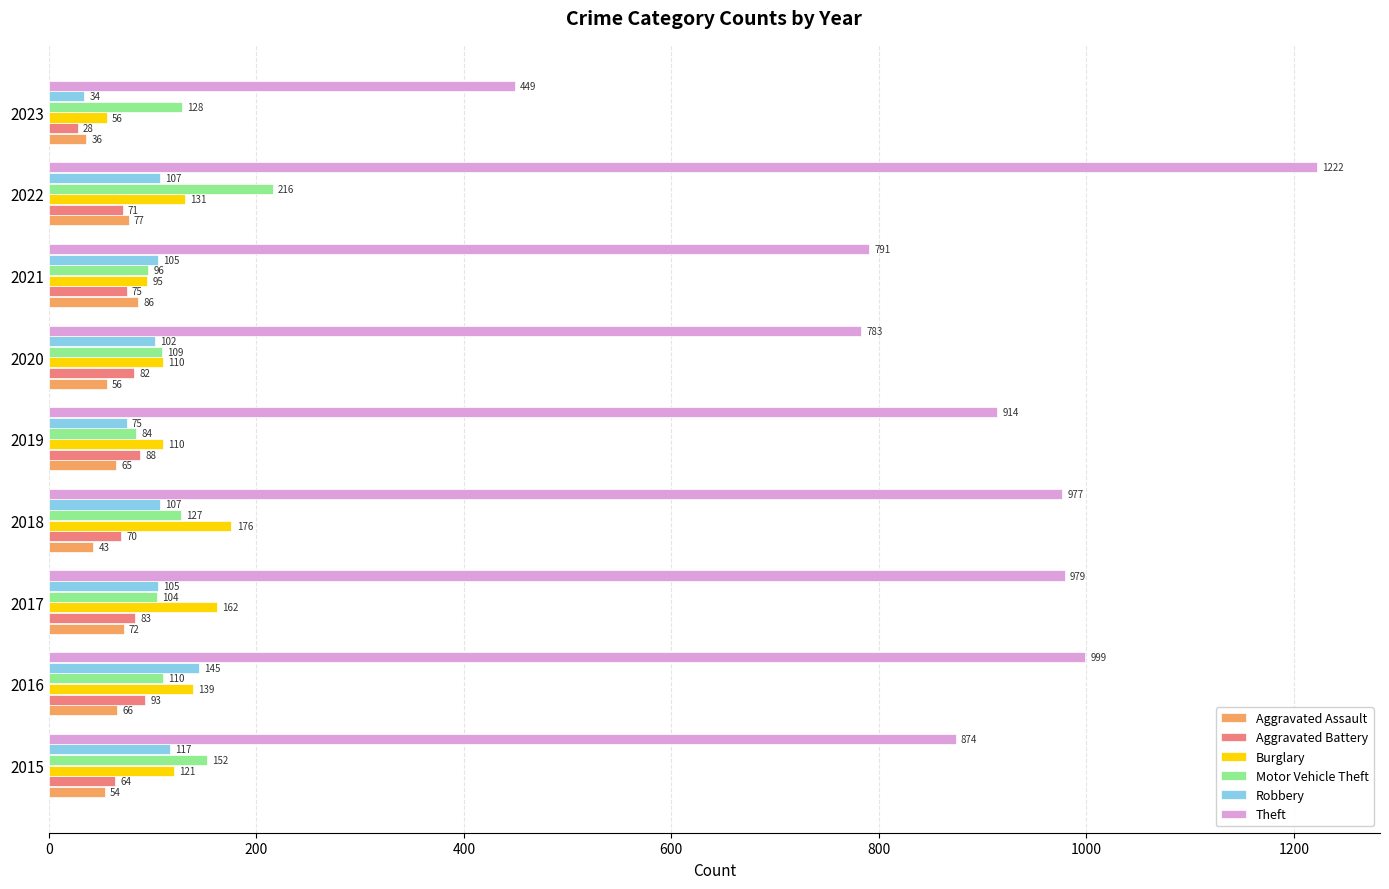

Is it true that Aggravated Battery equals 93 at 2016?

True